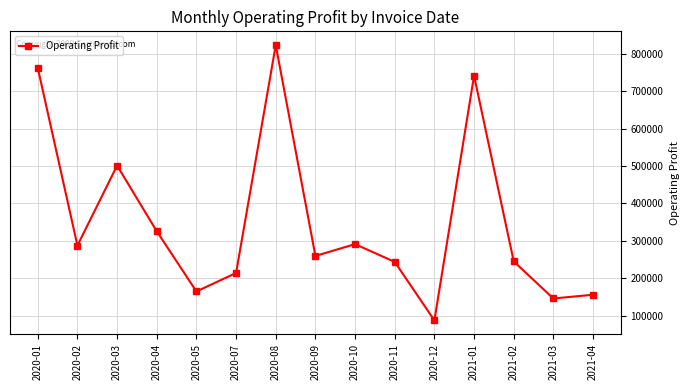

Which label corresponds to the largest value in the chart?

2020-08